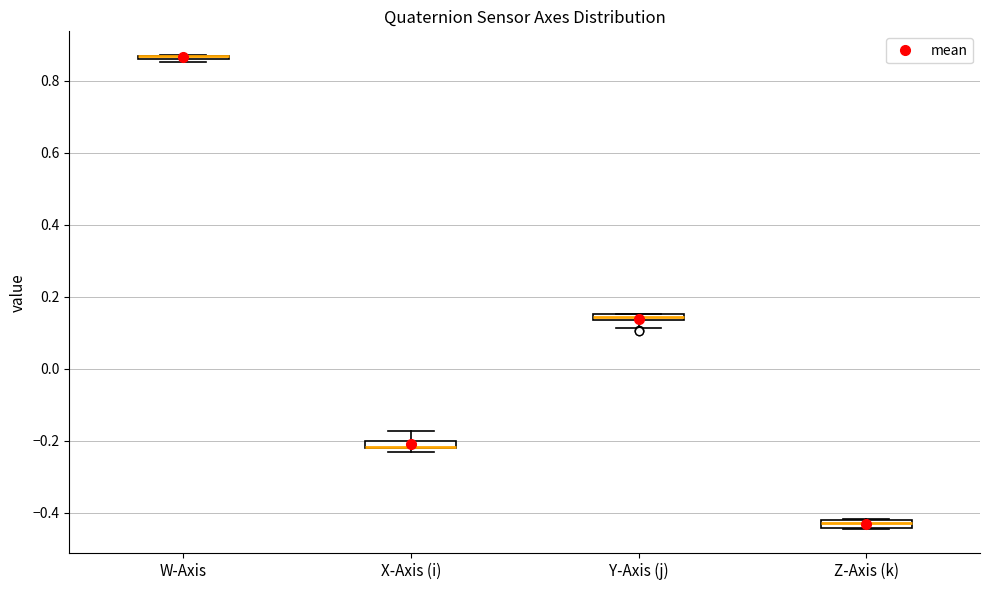

Where is the upper edge of the box for X-Axis (i) on the y-axis? The values are not printed on the chart, so give them approximately, as read against the axis.

-0.20